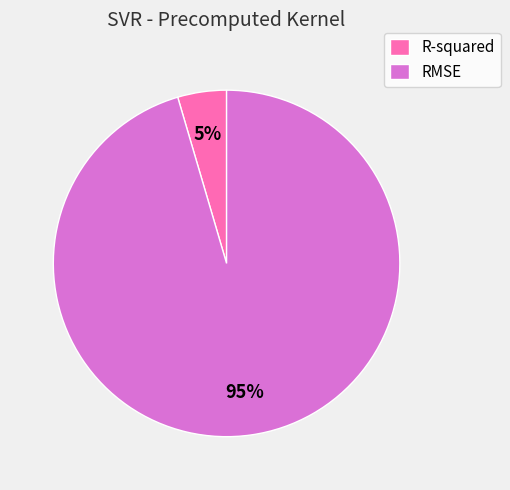

The R-squared slice represents 5% of the pie. True or false?

True